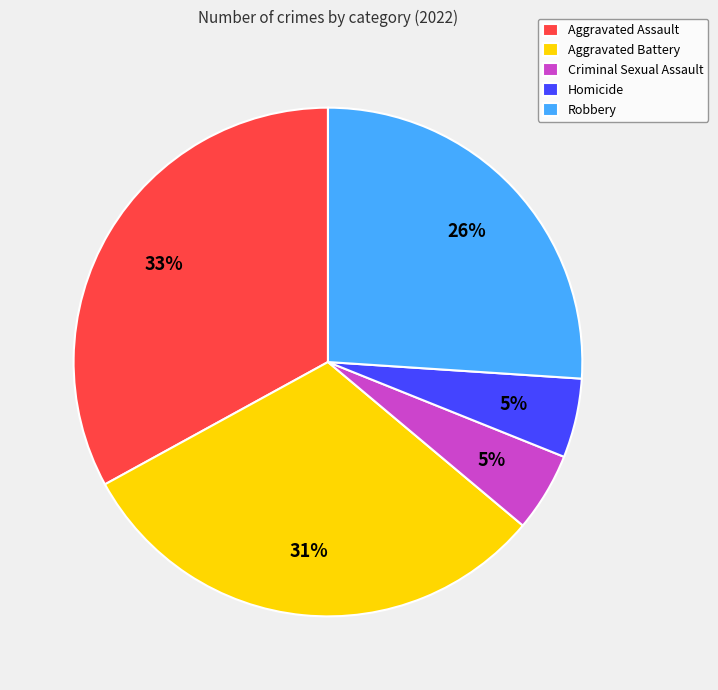

Do Criminal Sexual Assault and Robbery together represent more than half of the pie?

No